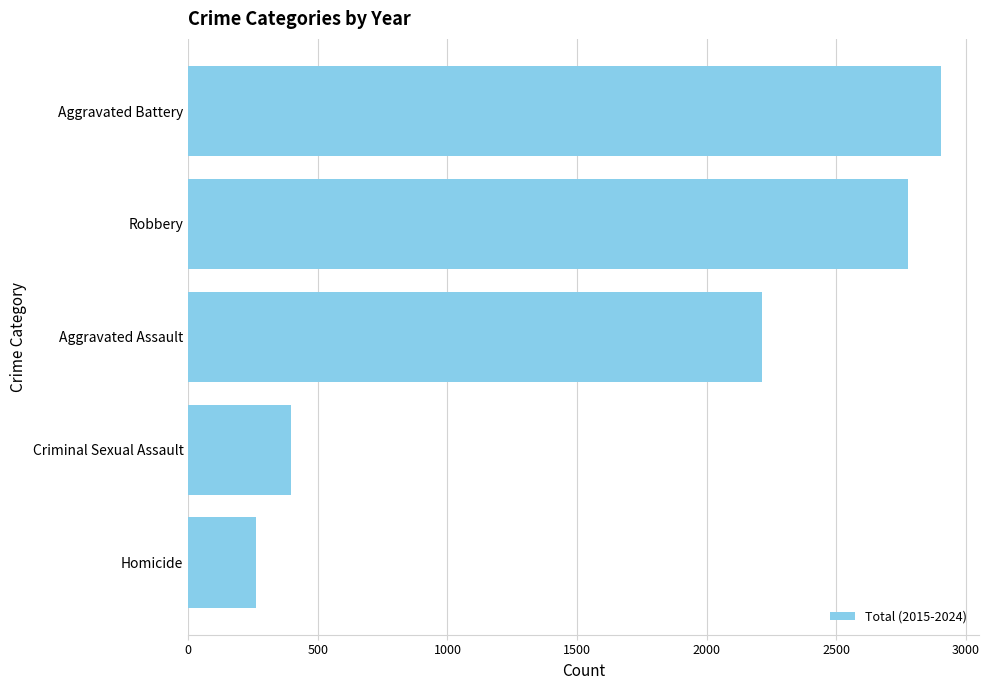

List the labels in order of value, smallest first.

Homicide, Criminal Sexual Assault, Aggravated Assault, Robbery, Aggravated Battery